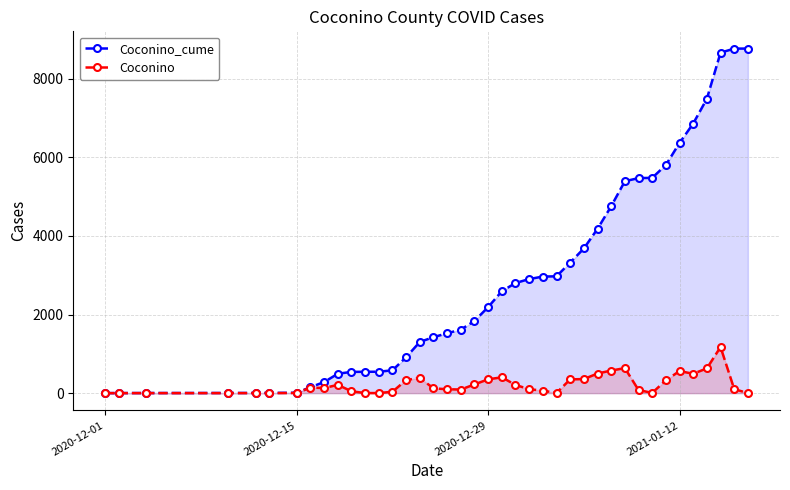

How many values in the Coconino series exceed 122?

19